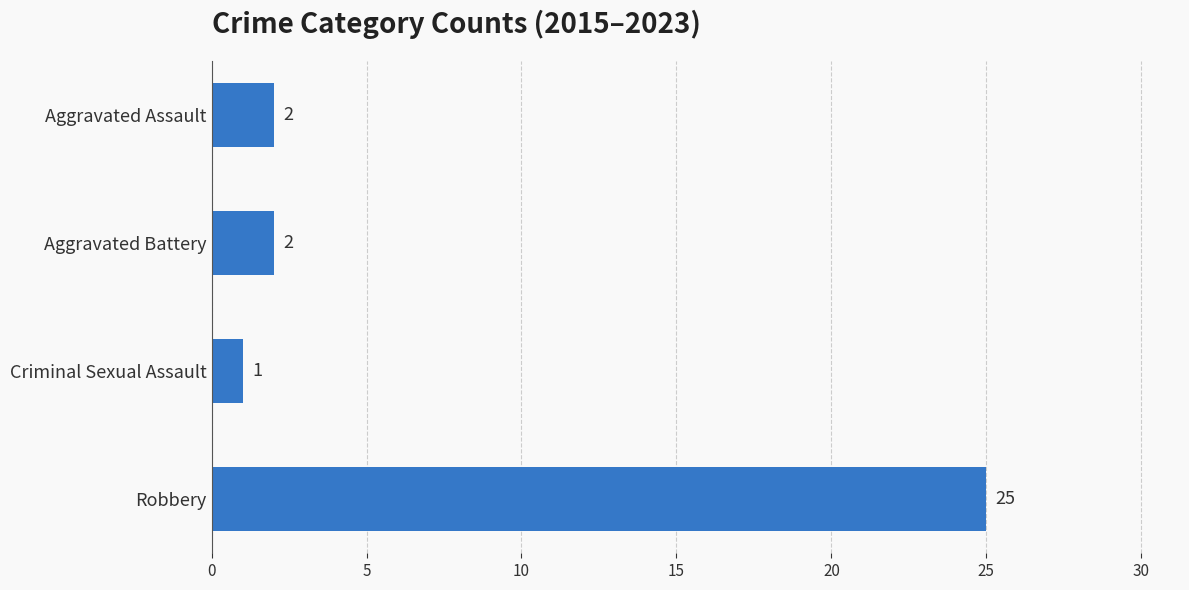

What is the difference between the maximum and minimum values?

24